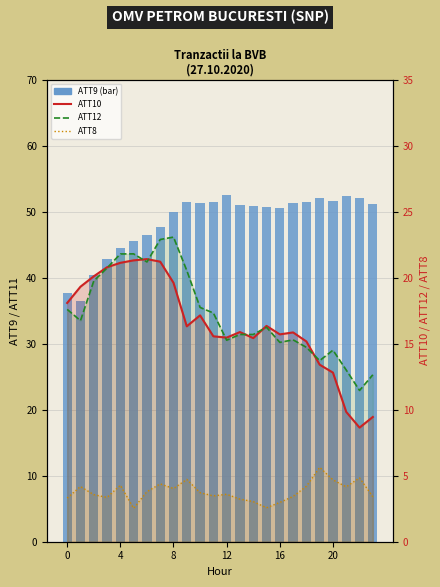

True or false: ATT12 has a value of 13.4 at 7.

False